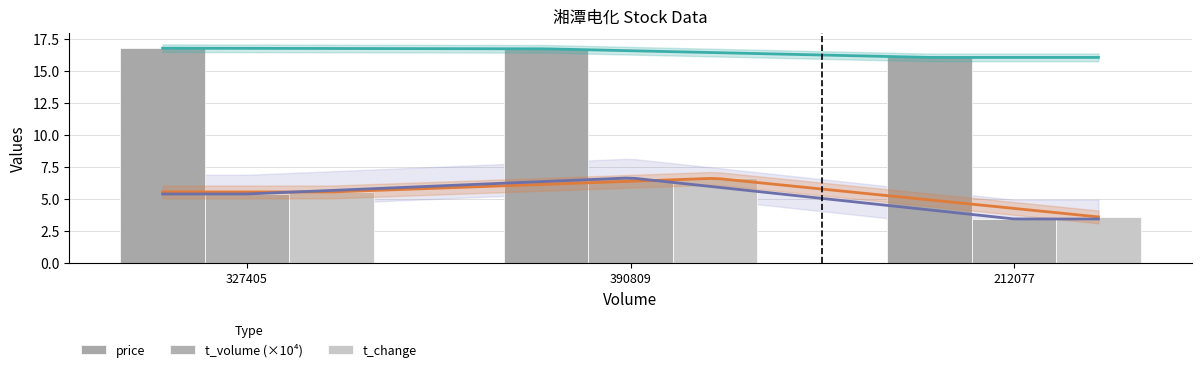

Reading right to left, list all the values displayed in this chart.

price: 16.0	16.7	16.8
t_volume (×10⁴): 3.4	6.6	5.4
t_change: 3.6	6.6	5.5